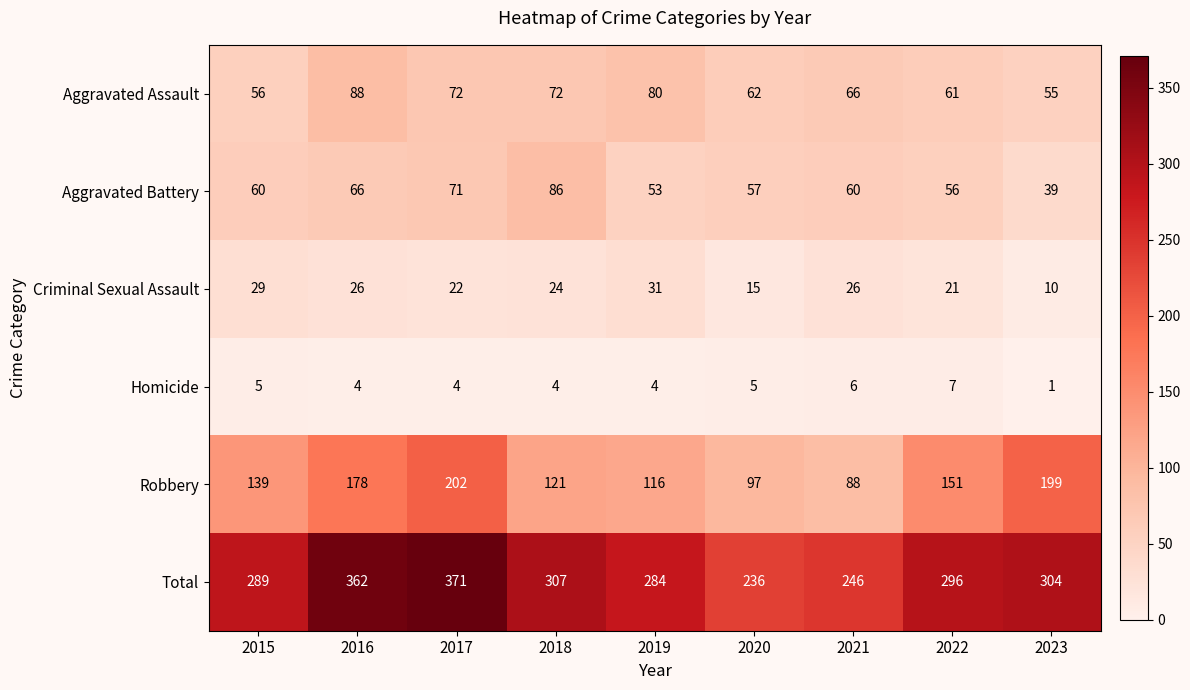

Which series has the largest range (max minus min)?

Total